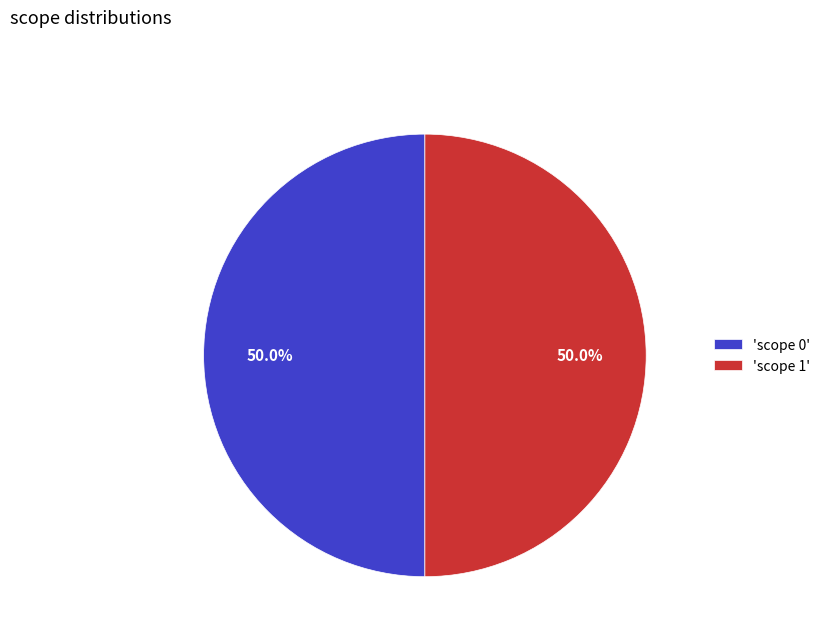

How many slices are in this pie chart?

2